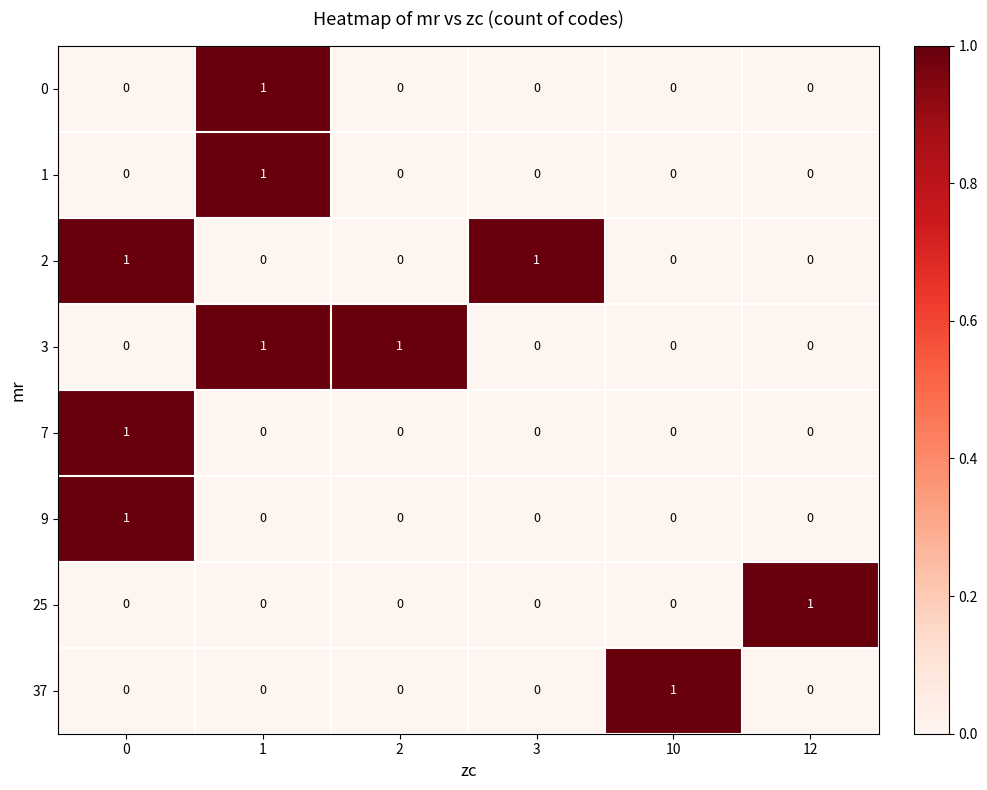

The 1 series shows -1 at 3. True or false?

False